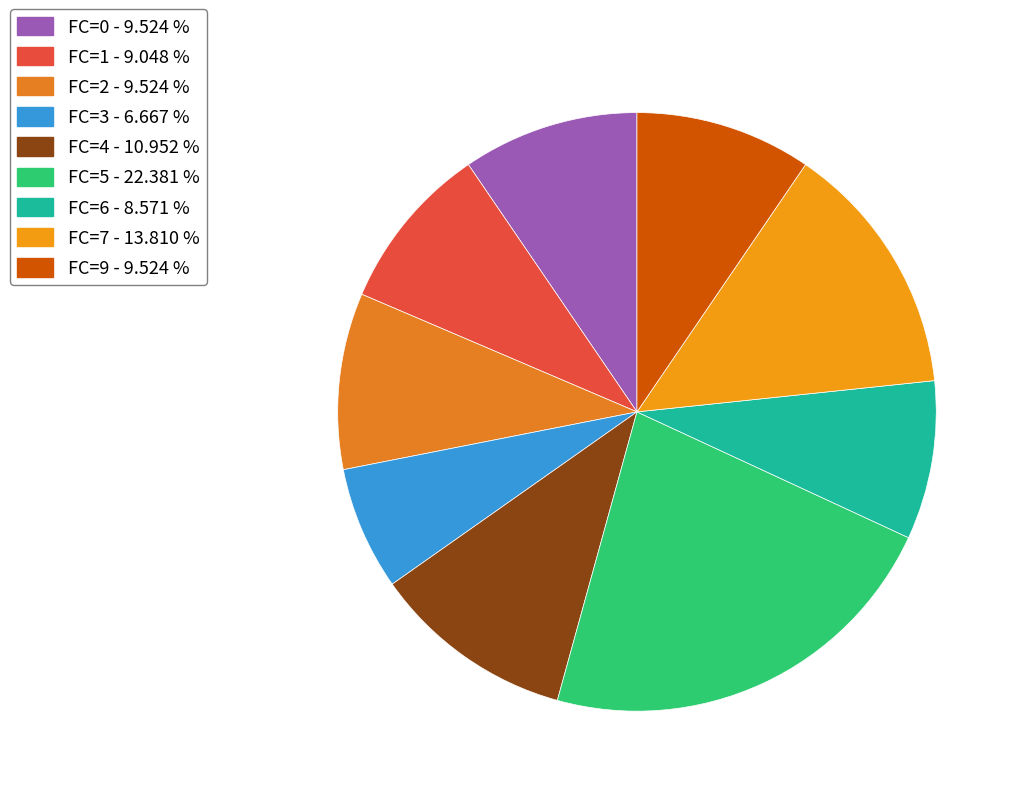

How many slices are in this pie chart?

9